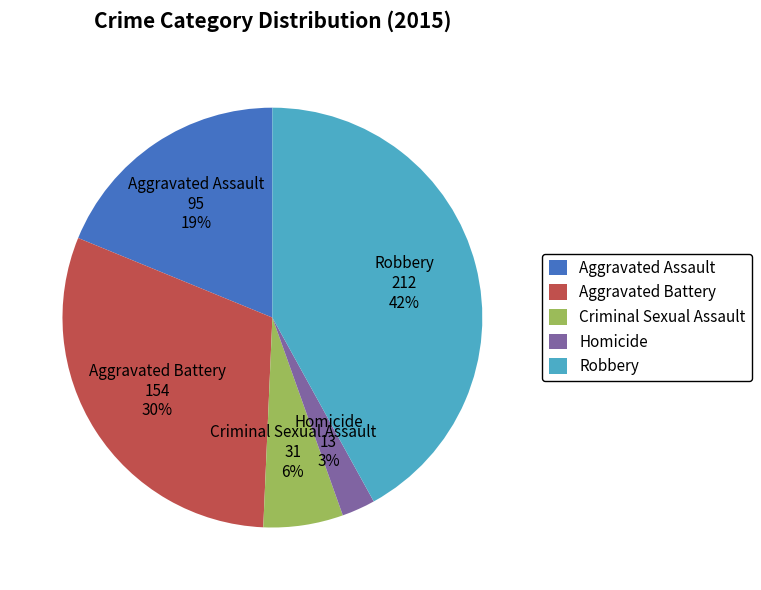

Rank the categories by value from highest to lowest.

Robbery, Aggravated Battery, Aggravated Assault, Criminal Sexual Assault, Homicide